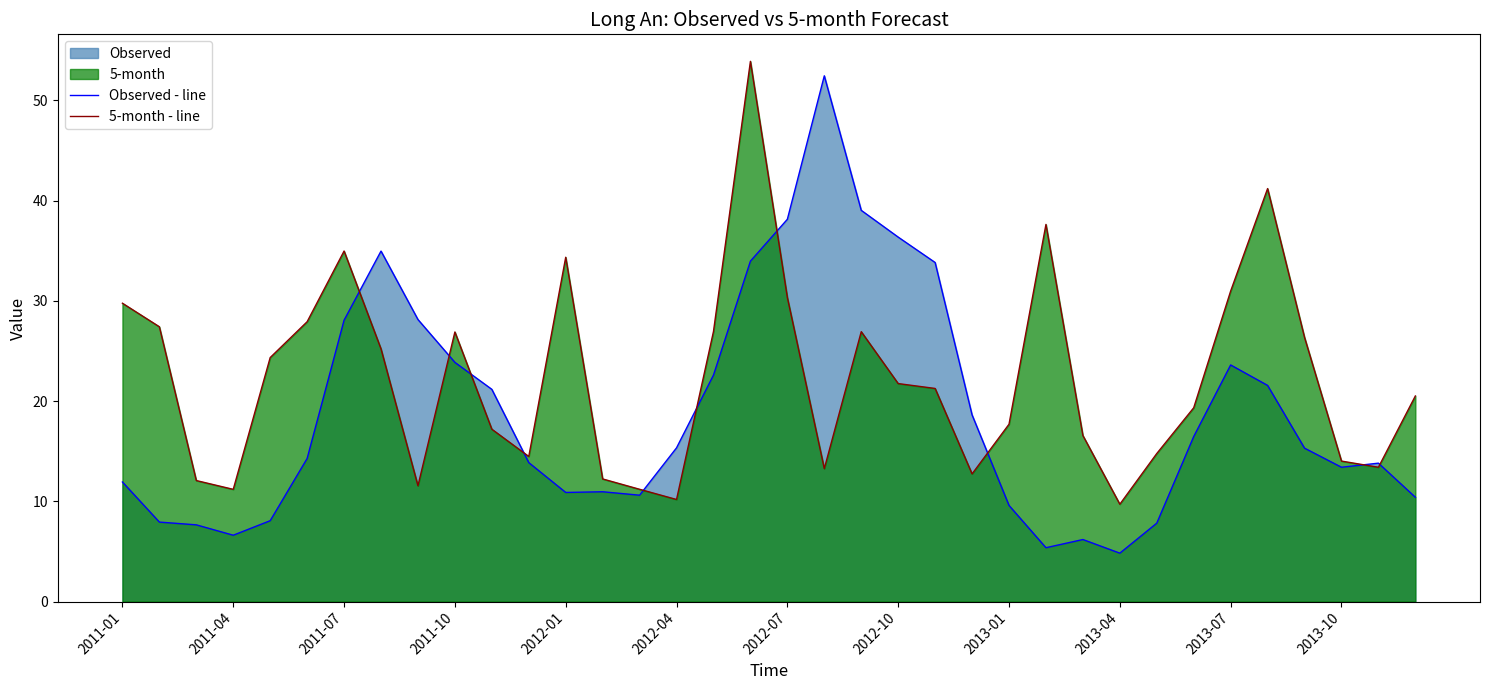

What is the total value across all series at 2012-04?

25.5